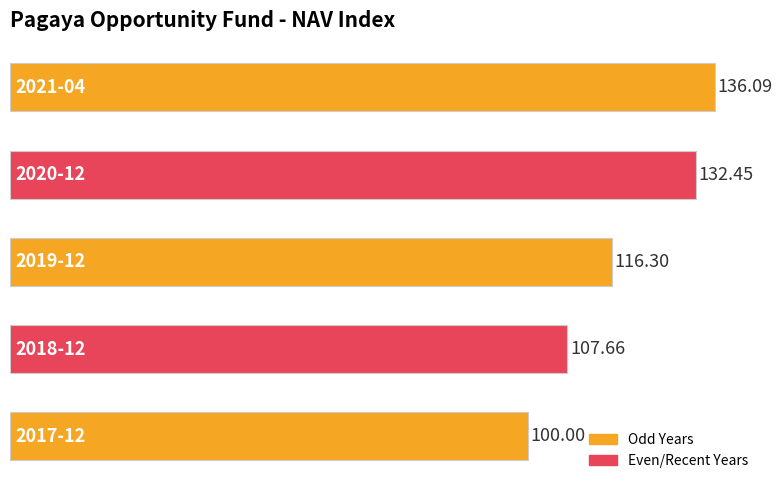

What is the average value?

118.5